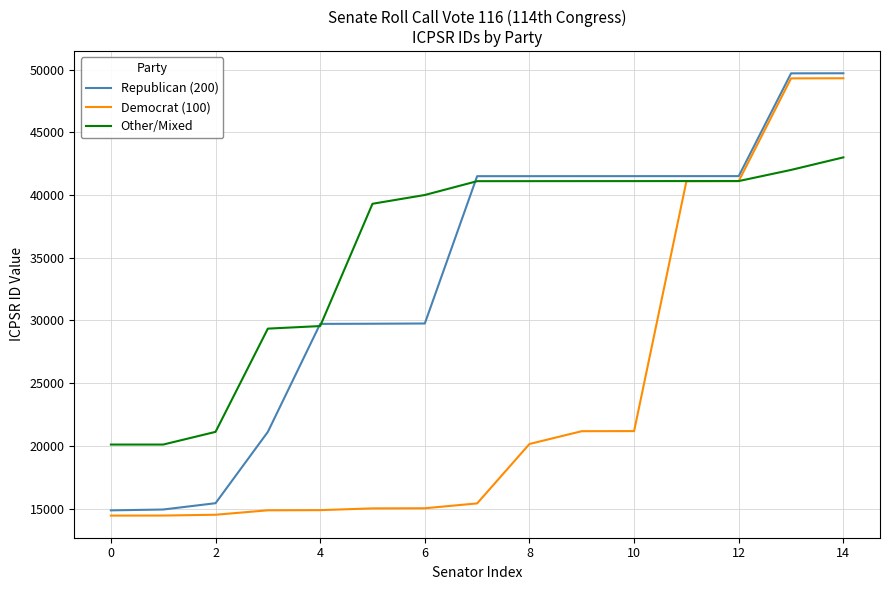

Which series has the largest total across all categories?

Other/Mixed